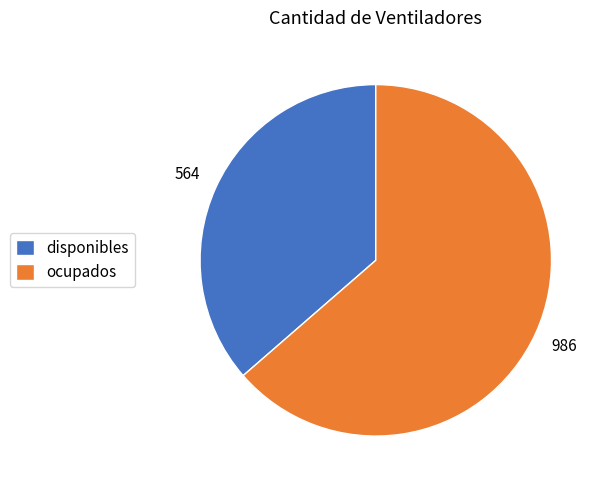

Rank the categories by value from lowest to highest.

disponibles, ocupados